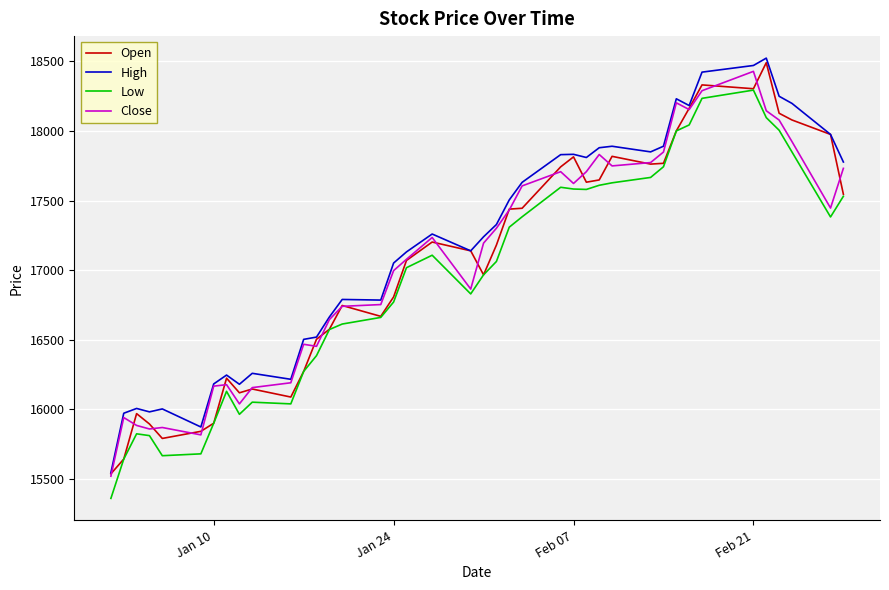

What is the greatest value displayed?

18523.8